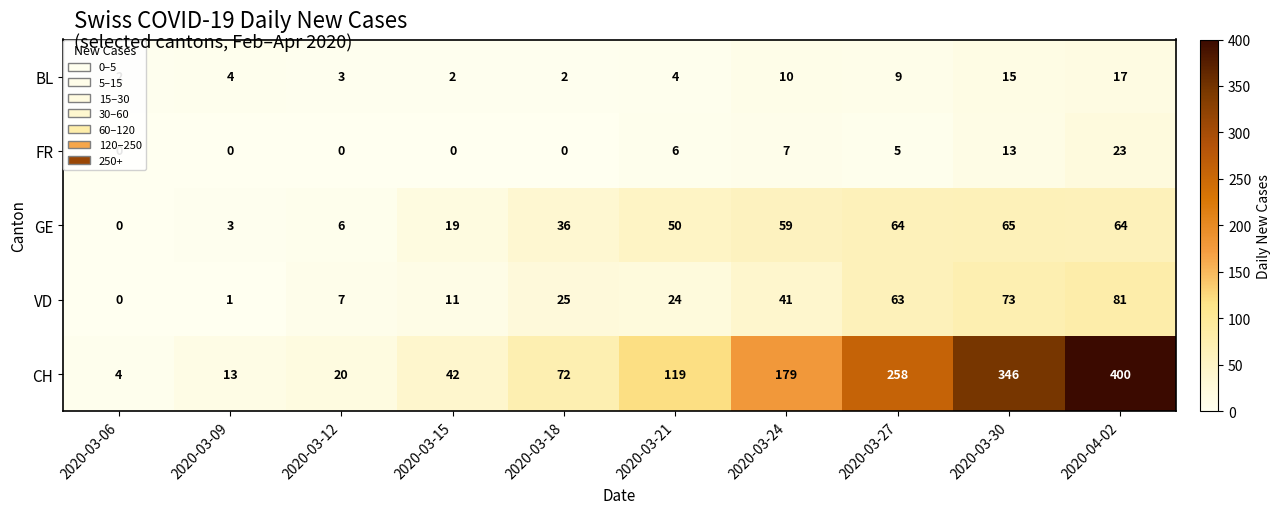

The BL series shows 4 at 2020-03-24. True or false?

False